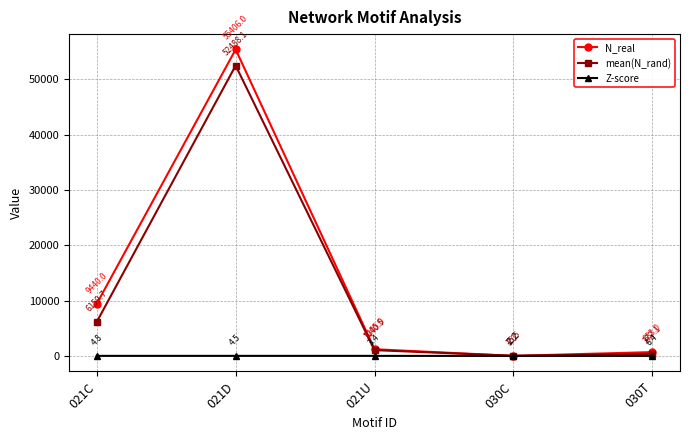

What is the difference between the highest and lowest values at 030T?

676.6